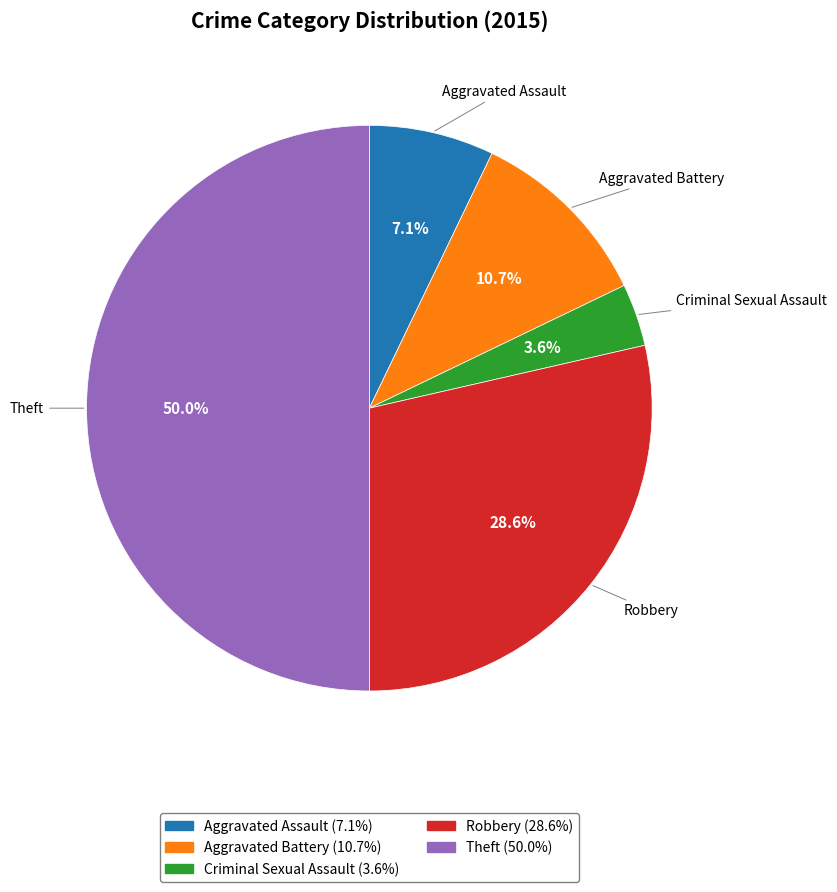

To the nearest percent, what is the difference between the Theft and Aggravated Battery slice percentages?

39%